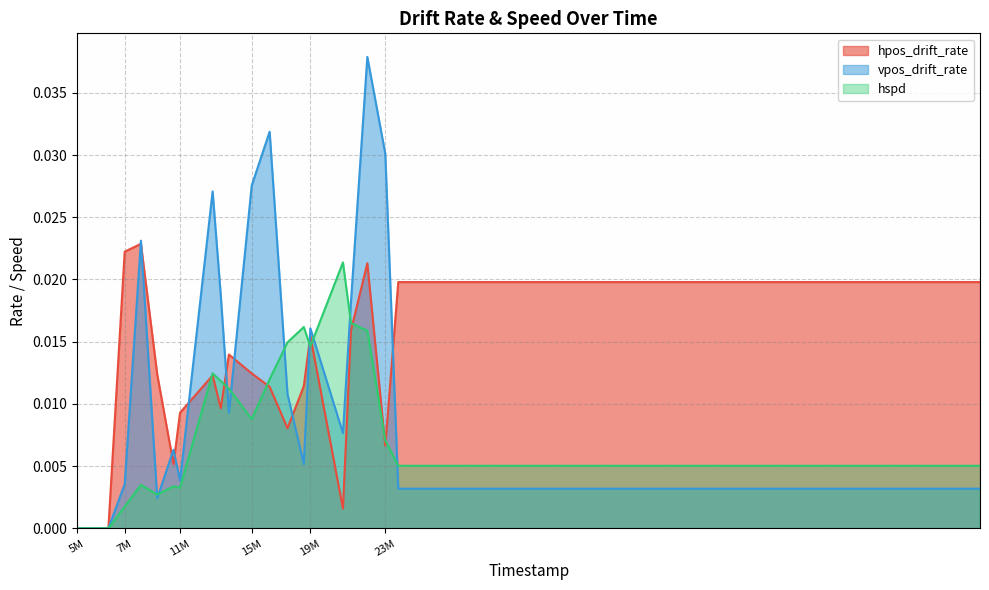

How many lines are shown in the chart?

3